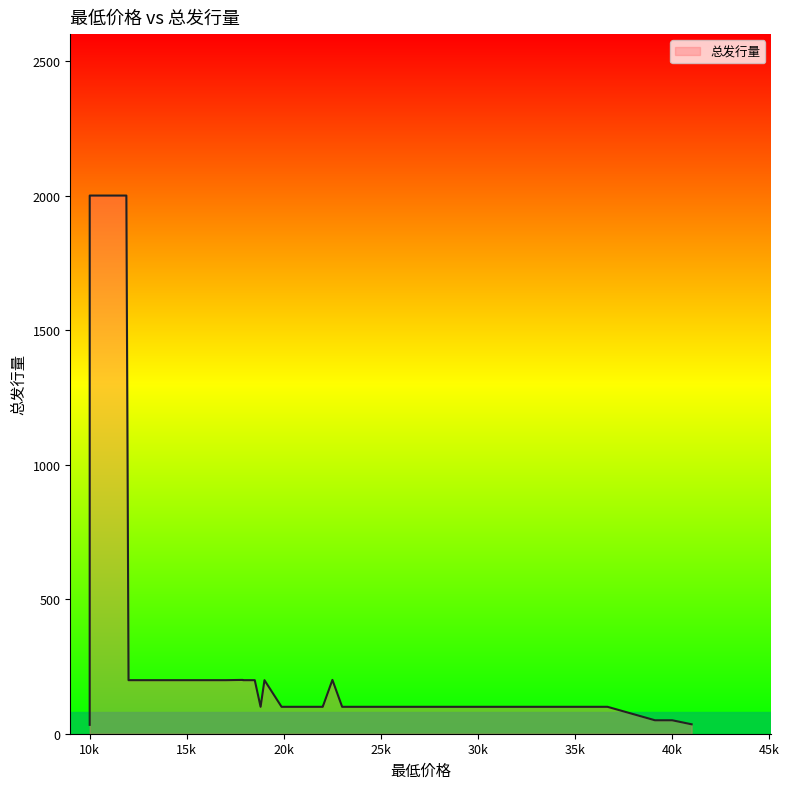

What is the maximum value shown in the chart?

2000